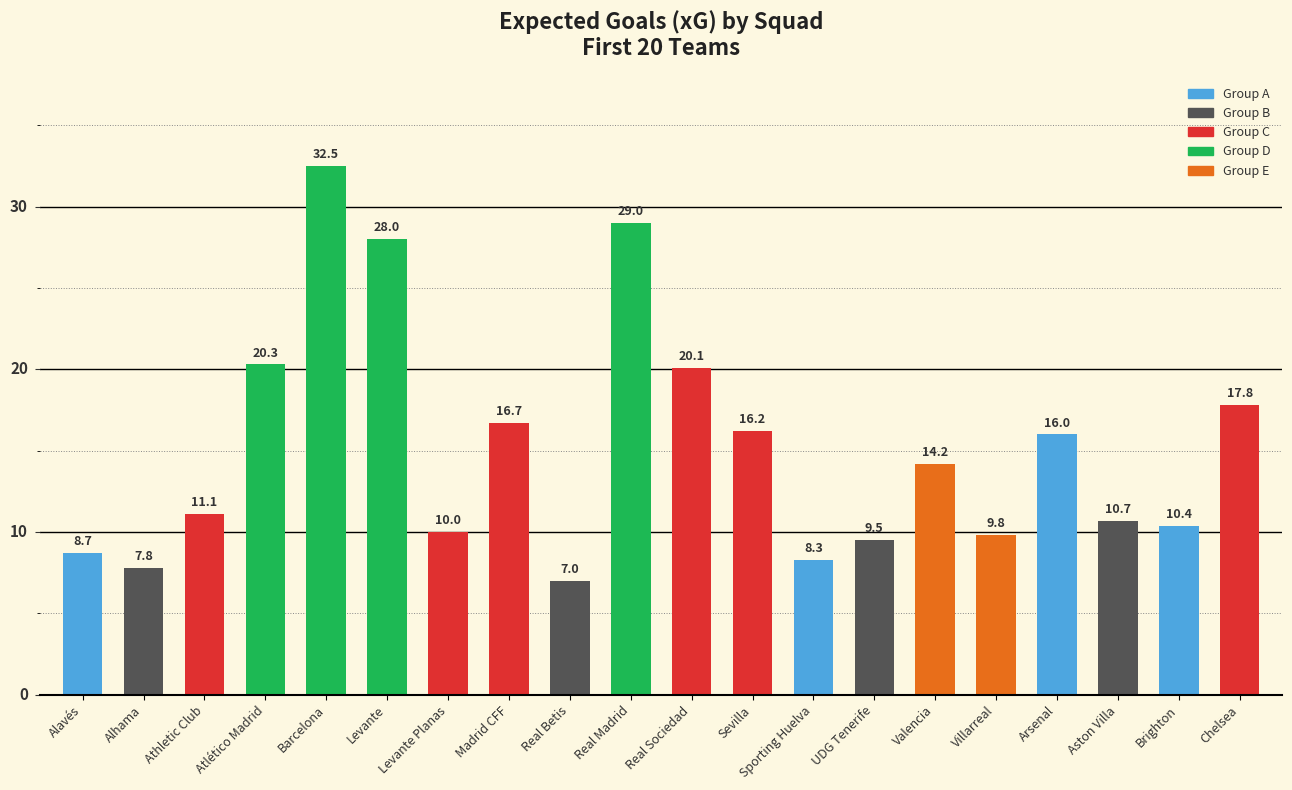

The chart shows a value of 32.5 at Barcelona. True or false?

True